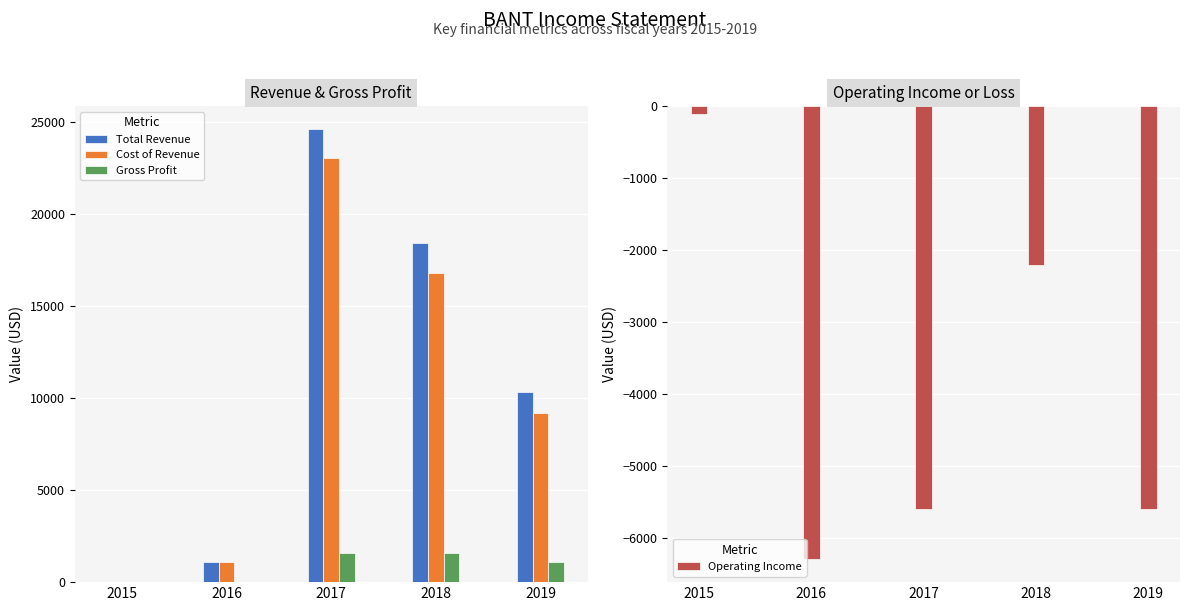

Where is Cost of Revenue nearest to the value 11500?

2019